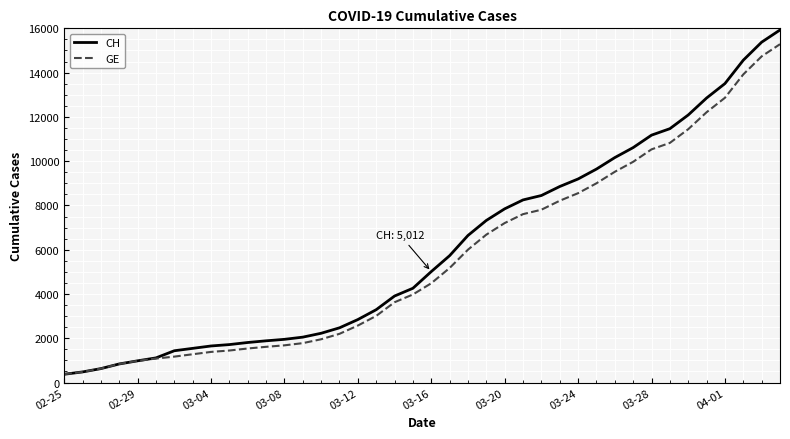

Which series has the largest range (max minus min)?

CH